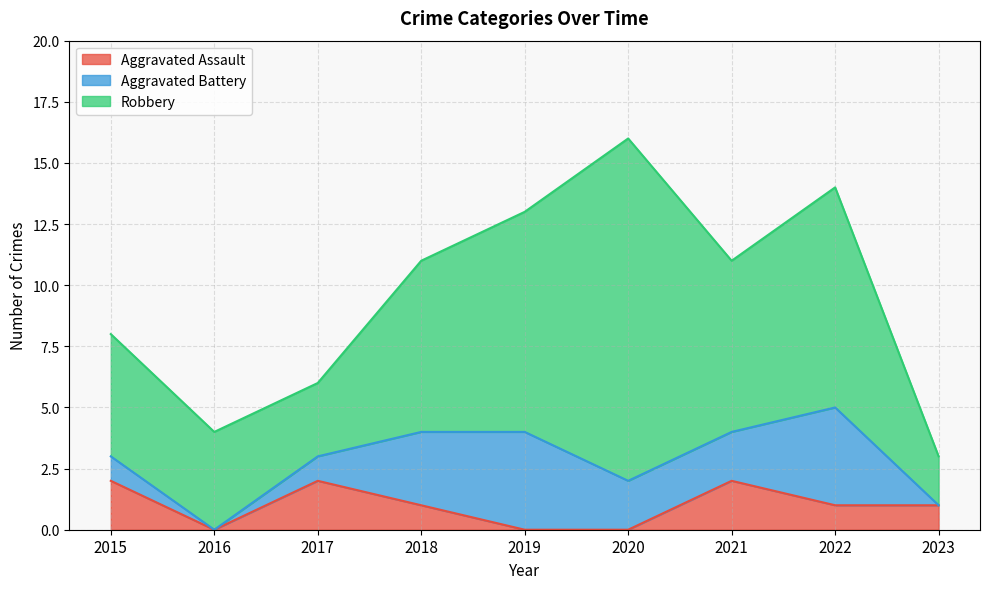

Which series changed the most between 2017 and 2018?

Robbery